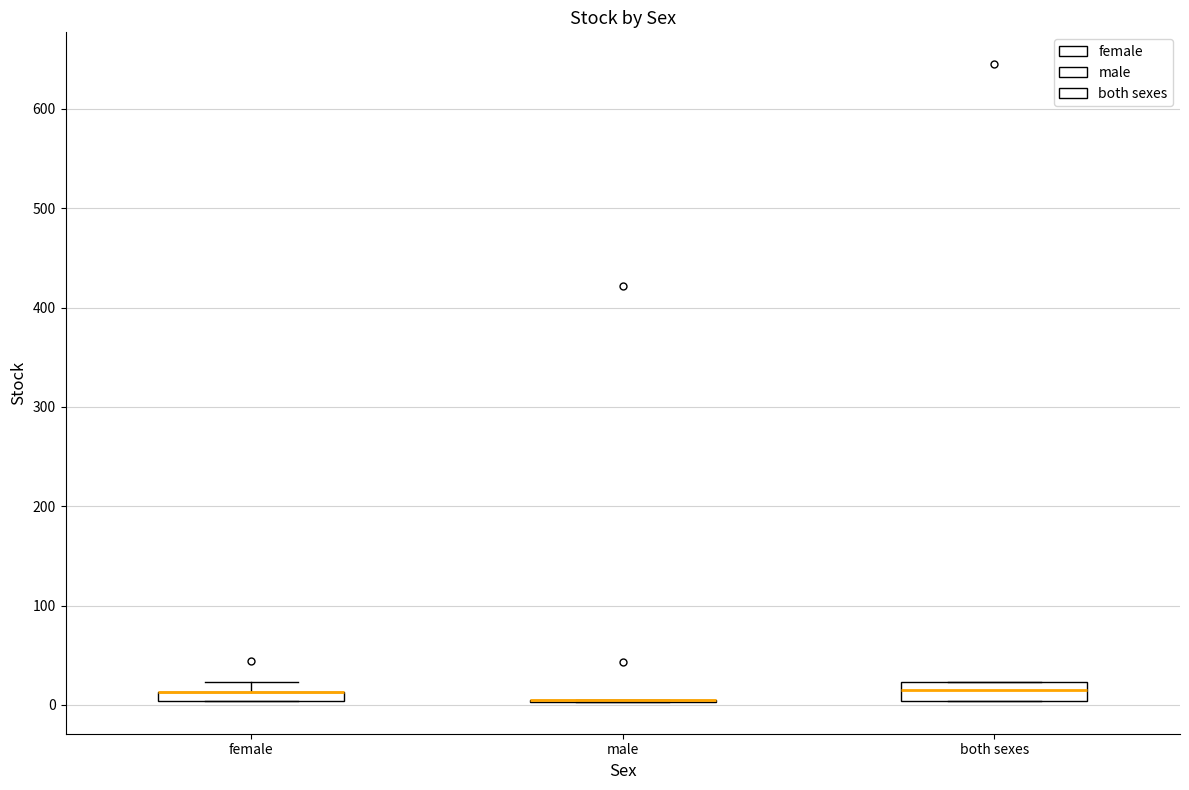

Comparing the boxes themselves (not the whiskers), which one is the tallest?

both sexes